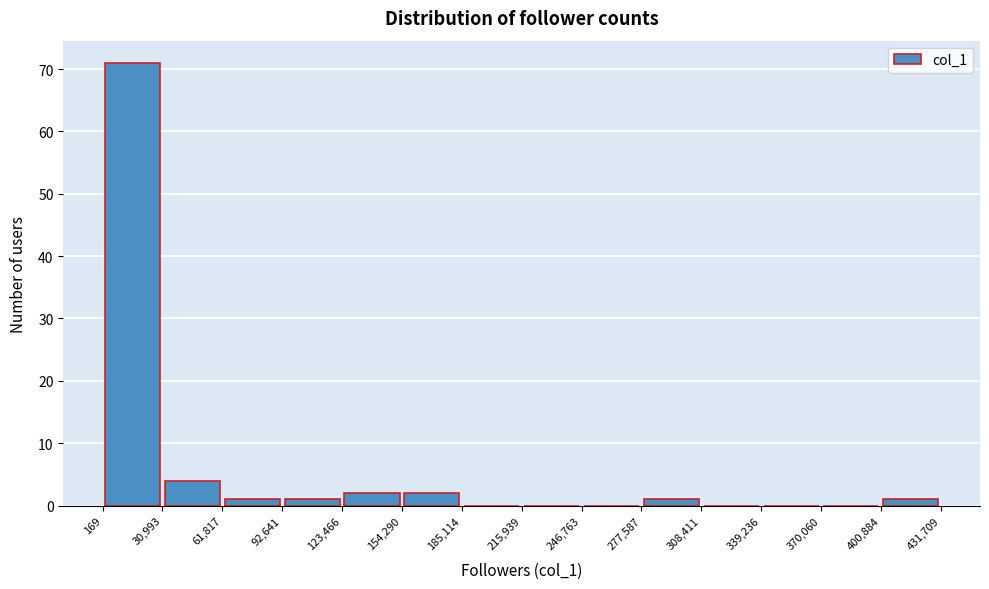

Reading left to right, transcribe this chart: for each bar, give the range it covers on the x-axis and its height. The values are not printed on the chart, so give them approximately, as read against the axis.

169 to 30,993: 71
30,993 to 61,817: 4
61,817 to 92,641: 1
92,641 to 123,466: 1
123,466 to 154,290: 2
154,290 to 185,114: 2
185,114 to 215,939: 0
215,939 to 246,763: 0
246,763 to 277,587: 0
277,587 to 308,411: 1
308,411 to 339,236: 0
339,236 to 370,060: 0
370,060 to 400,884: 0
400,884 to 431,709: 1